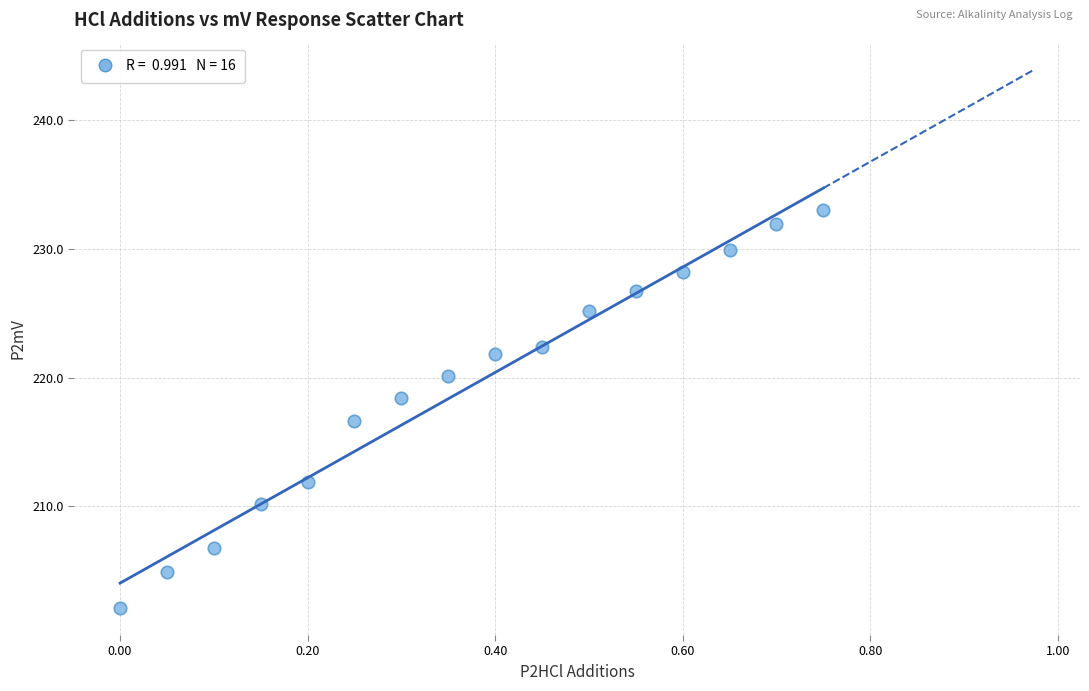

What is the range of Y values (max minus min)?

30.9